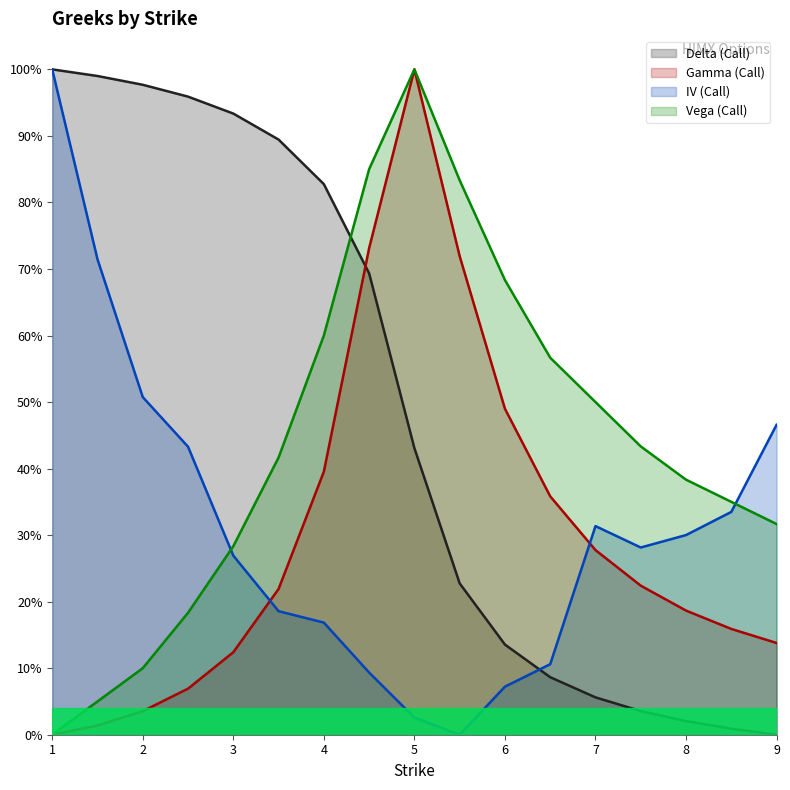

What position from the right is 5.0?

9